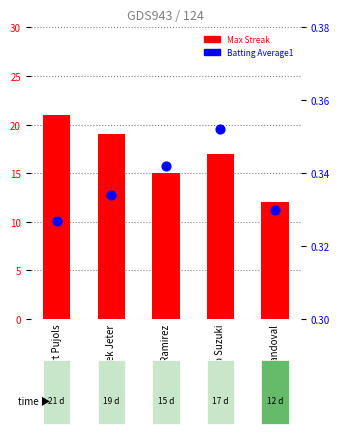

At which category is the sum across all series the highest?

Albert Pujols